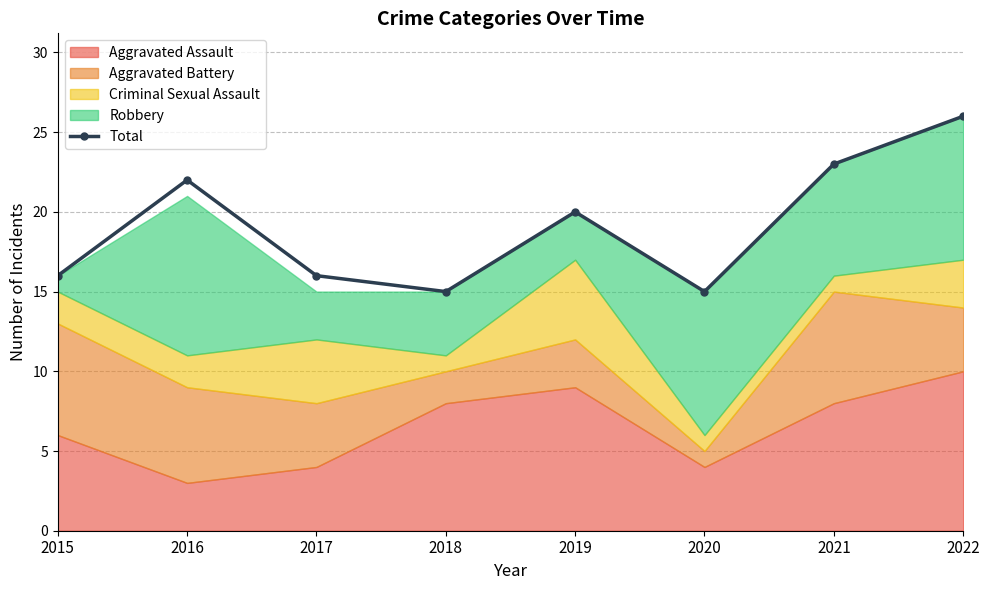

Between 2022 and 2018, which is larger?

2022